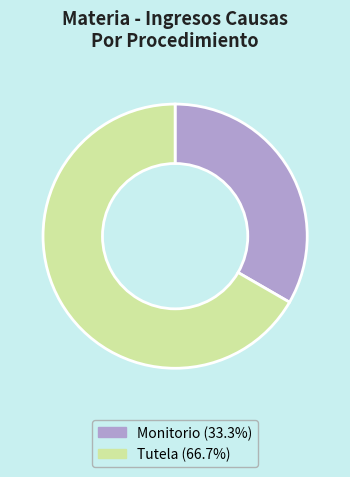

Does Monitorio represent more than half of the total?

No